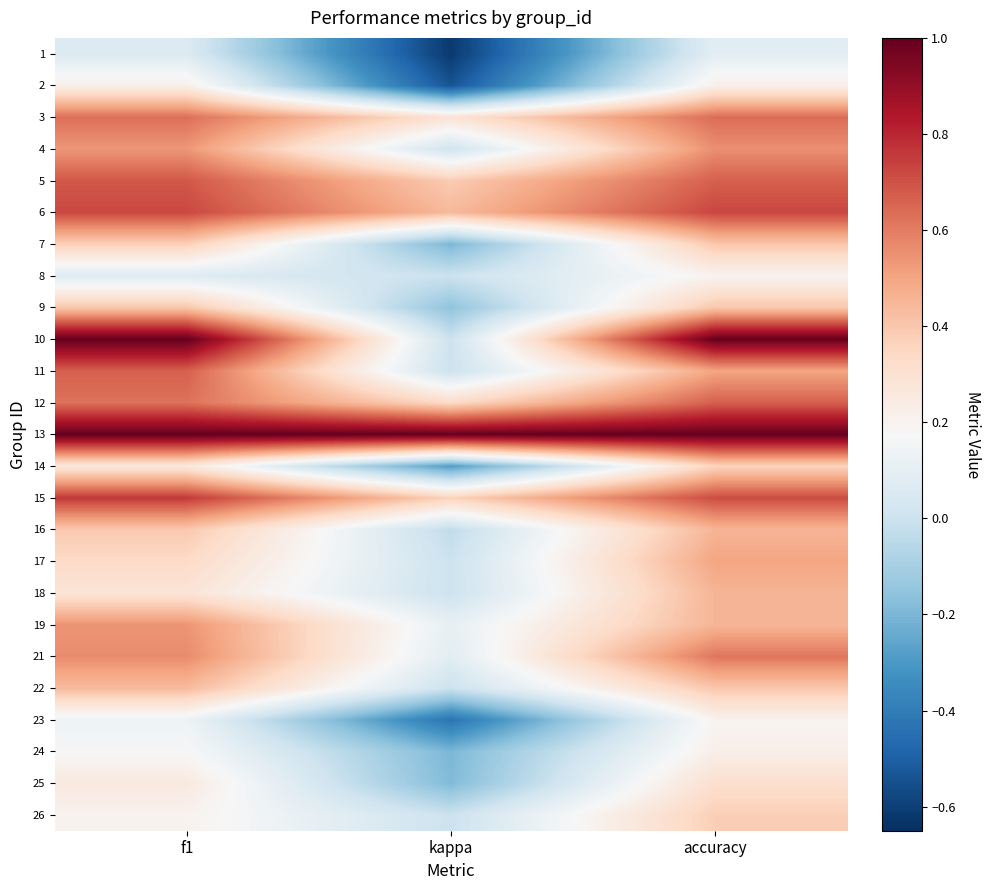

Reading left to right, what are all the values shown in this chart?

1: f1=0.1	kappa=-0.6	accuracy=0.1
2: f1=0.2	kappa=-0.5	accuracy=0.2
3: f1=0.6	kappa=0.3	accuracy=0.6
4: f1=0.5	kappa=0.0	accuracy=0.6
5: f1=0.7	kappa=0.4	accuracy=0.7
6: f1=0.7	kappa=0.4	accuracy=0.7
7: f1=0.4	kappa=-0.2	accuracy=0.4
8: f1=0.1	kappa=0.0	accuracy=0.2
9: f1=0.4	kappa=-0.2	accuracy=0.4
10: f1=1.0	kappa=0.0	accuracy=1.0
11: f1=0.7	kappa=0.0	accuracy=0.5
12: f1=0.6	kappa=0.3	accuracy=0.7
13: f1=1.0	kappa=1.0	accuracy=1.0
14: f1=0.3	kappa=-0.3	accuracy=0.4
15: f1=0.8	kappa=0.4	accuracy=0.7
16: f1=0.4	kappa=-0.0	accuracy=0.5
17: f1=0.3	kappa=0.0	accuracy=0.5
18: f1=0.3	kappa=0.0	accuracy=0.5
19: f1=0.5	kappa=0.1	accuracy=0.5
21: f1=0.6	kappa=0.1	accuracy=0.6
22: f1=0.4	kappa=0.0	accuracy=0.4
23: f1=0.1	kappa=-0.4	accuracy=0.2
24: f1=0.2	kappa=-0.2	accuracy=0.2
25: f1=0.3	kappa=-0.2	accuracy=0.3
26: f1=0.2	kappa=0.0	accuracy=0.4